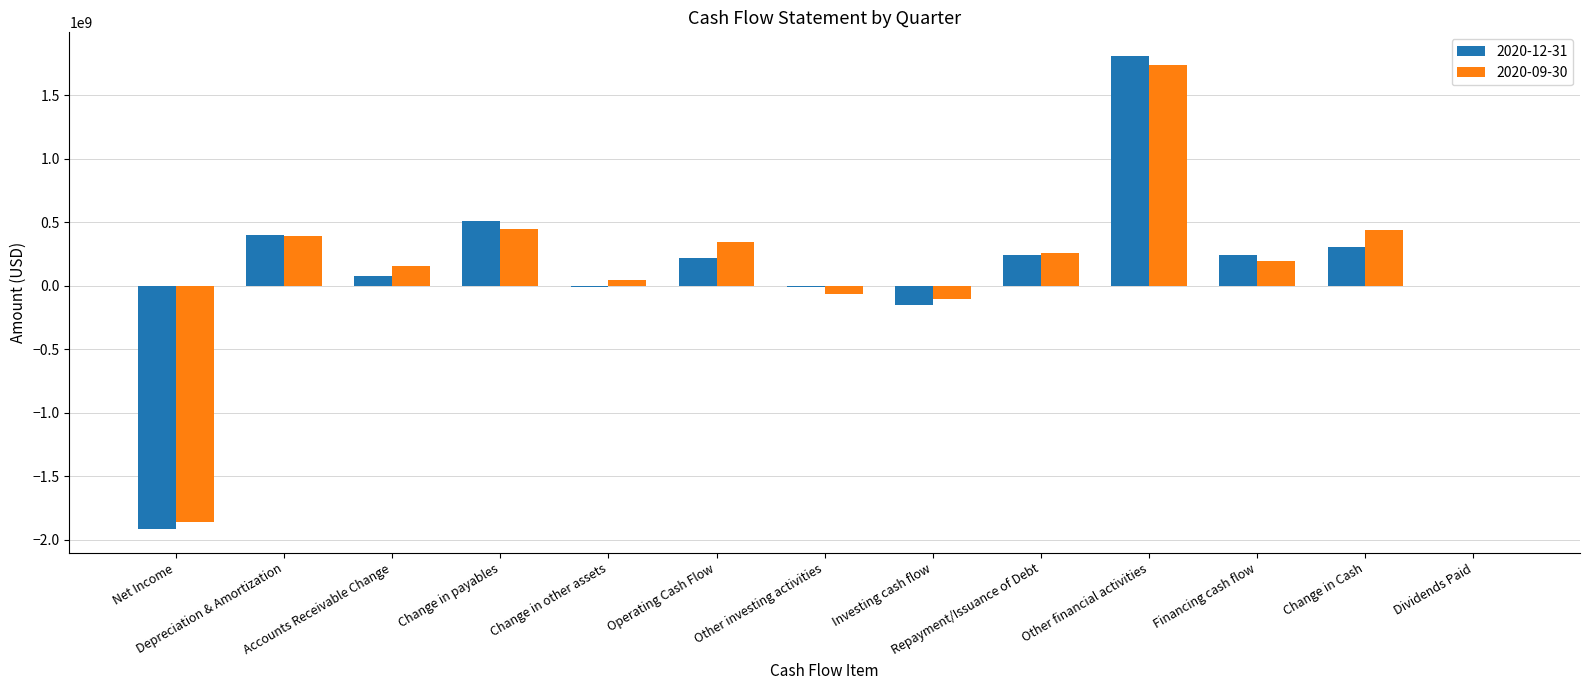

Which series changed the most between Change in payables and Dividends Paid?

2020-12-31